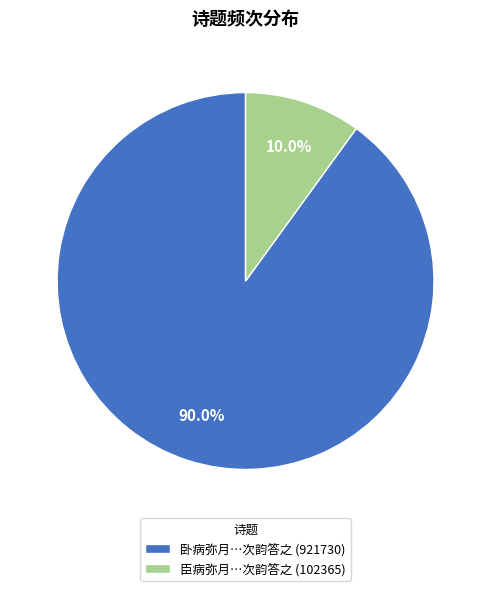

Is the sum of 臣病弥月…次韵答之 (102365) and 卧病弥月…次韵答之 (921730) greater than half?

Yes